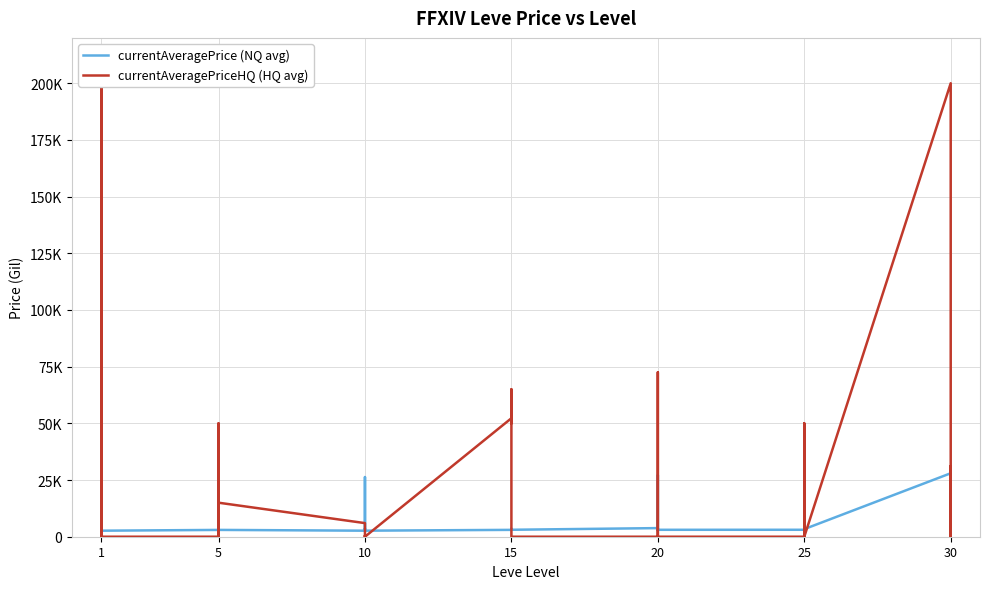

List the series in order of their overall mean, lowest first.

currentAveragePrice (NQ avg), currentAveragePriceHQ (HQ avg)